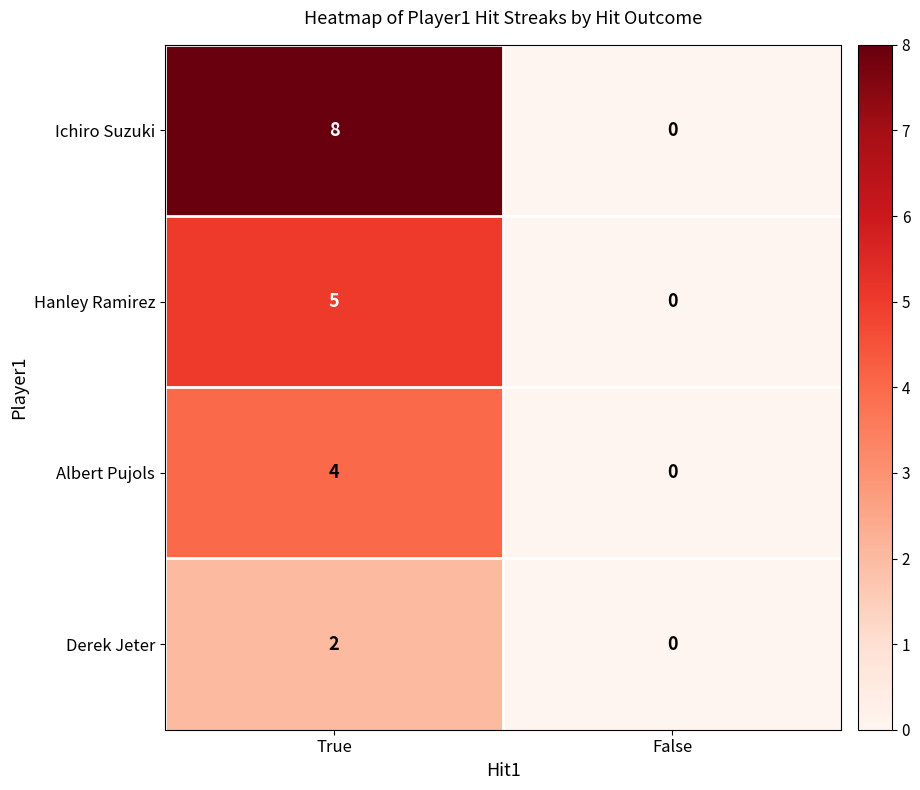

What is the greatest value displayed?

8